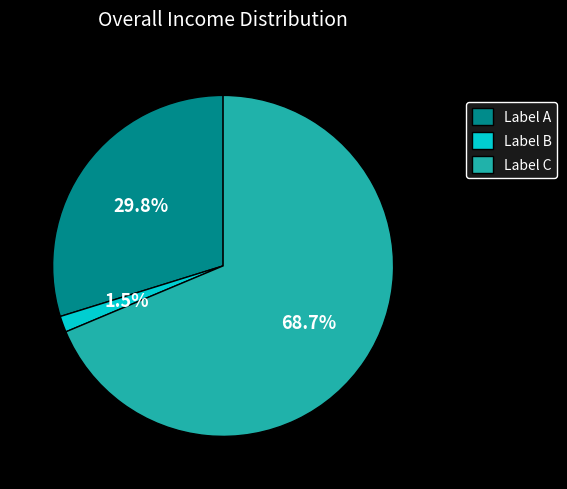

Which category accounts for the majority?

Label C